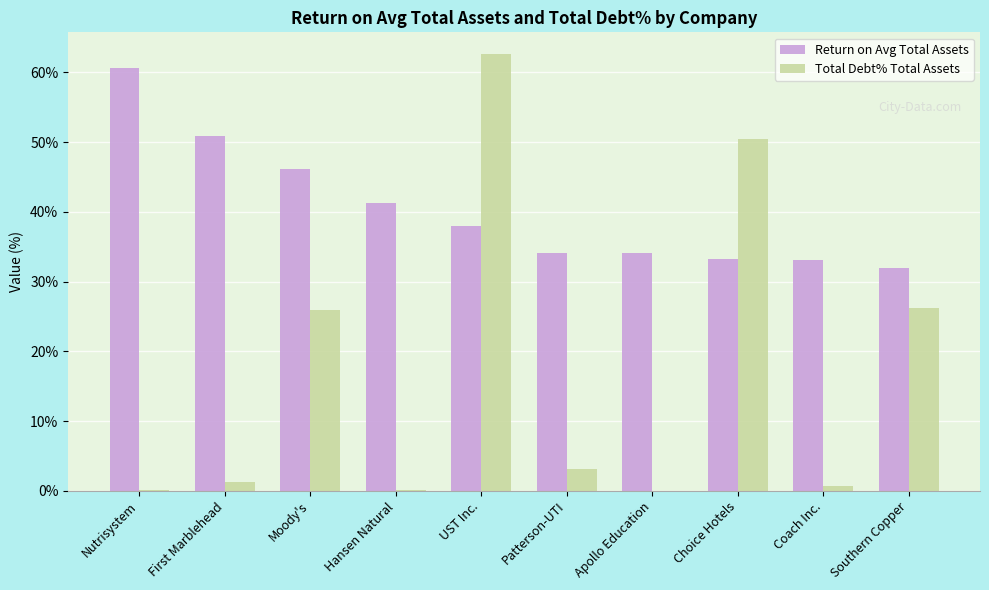

How many groups of bars are there?

10